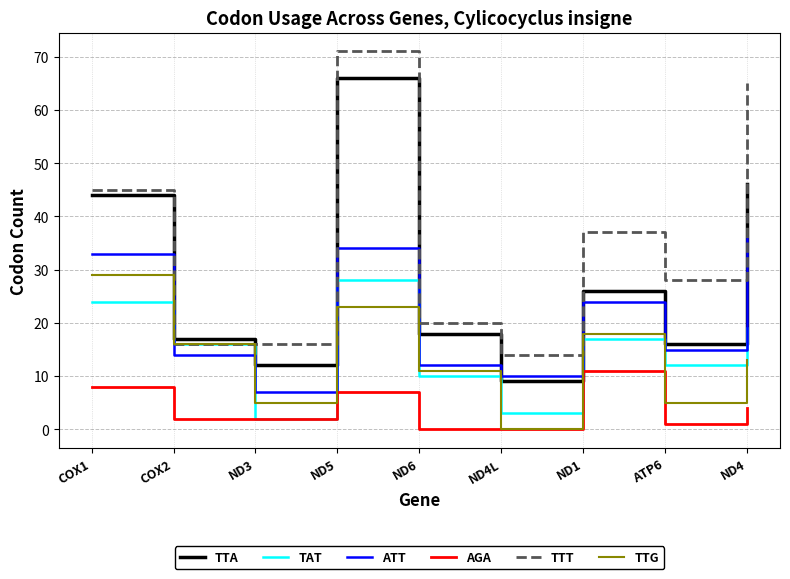

How many lines are shown in the chart?

6